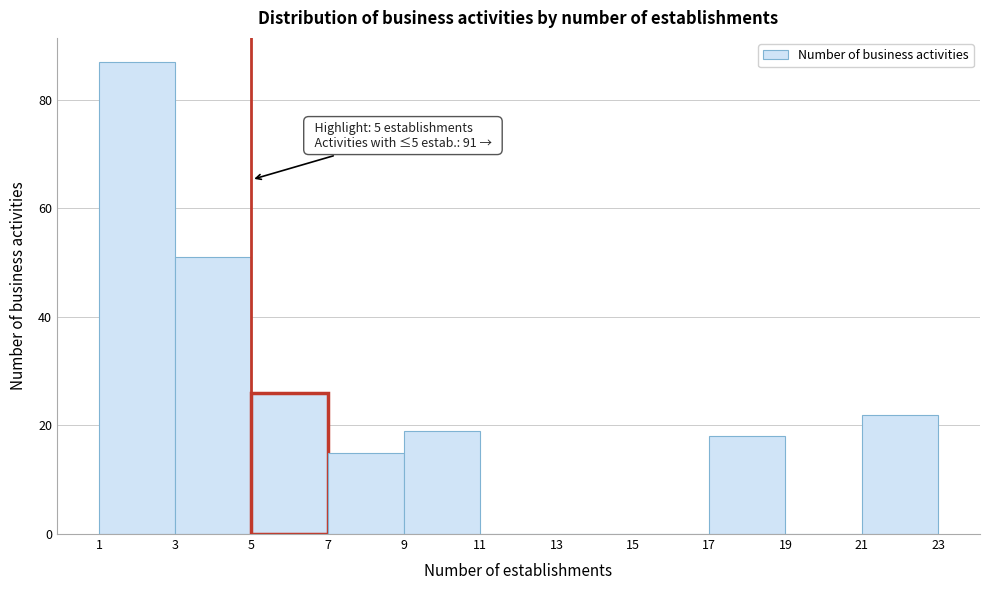

Which range on the x-axis has the tallest bar?

1 to 3